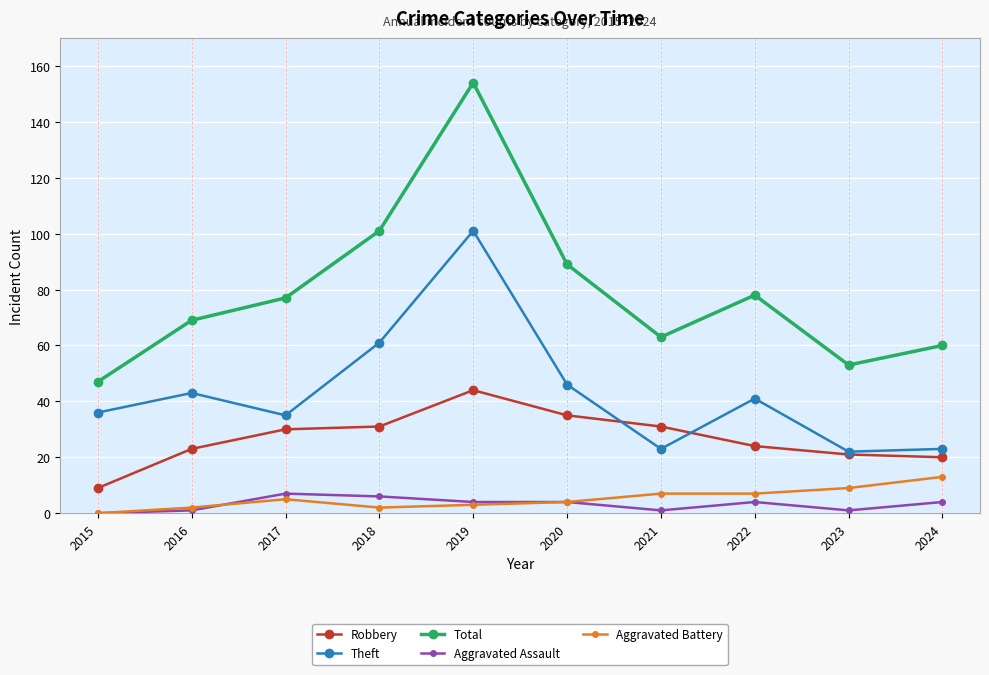

True or false: Robbery and Total cross at least once.

False